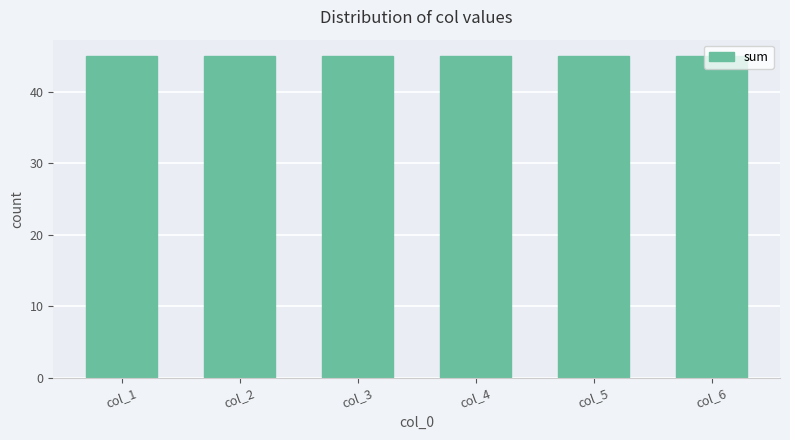

Rank the series at 1 from highest to lowest value.

col_3, col_4, col_1, col_2, col_5, col_6